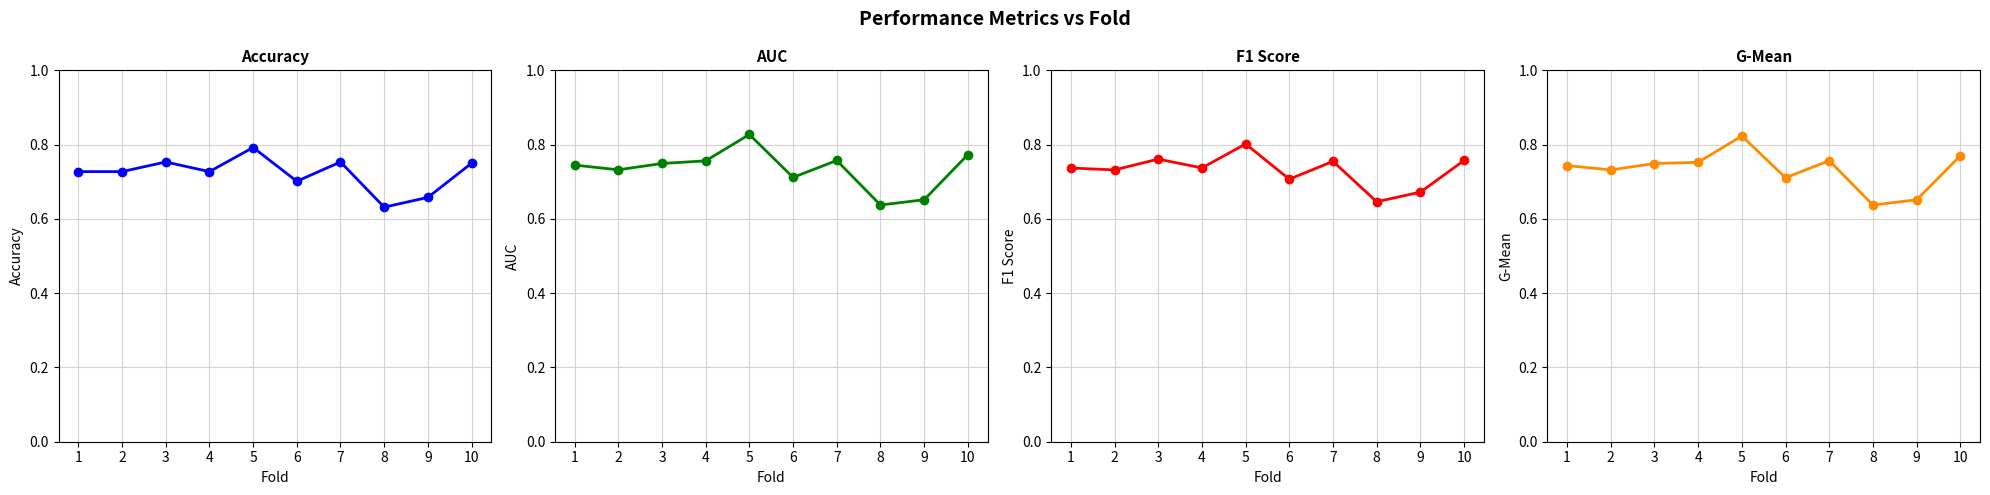

True or false: f1_score and accuracy intersect in this chart.

False